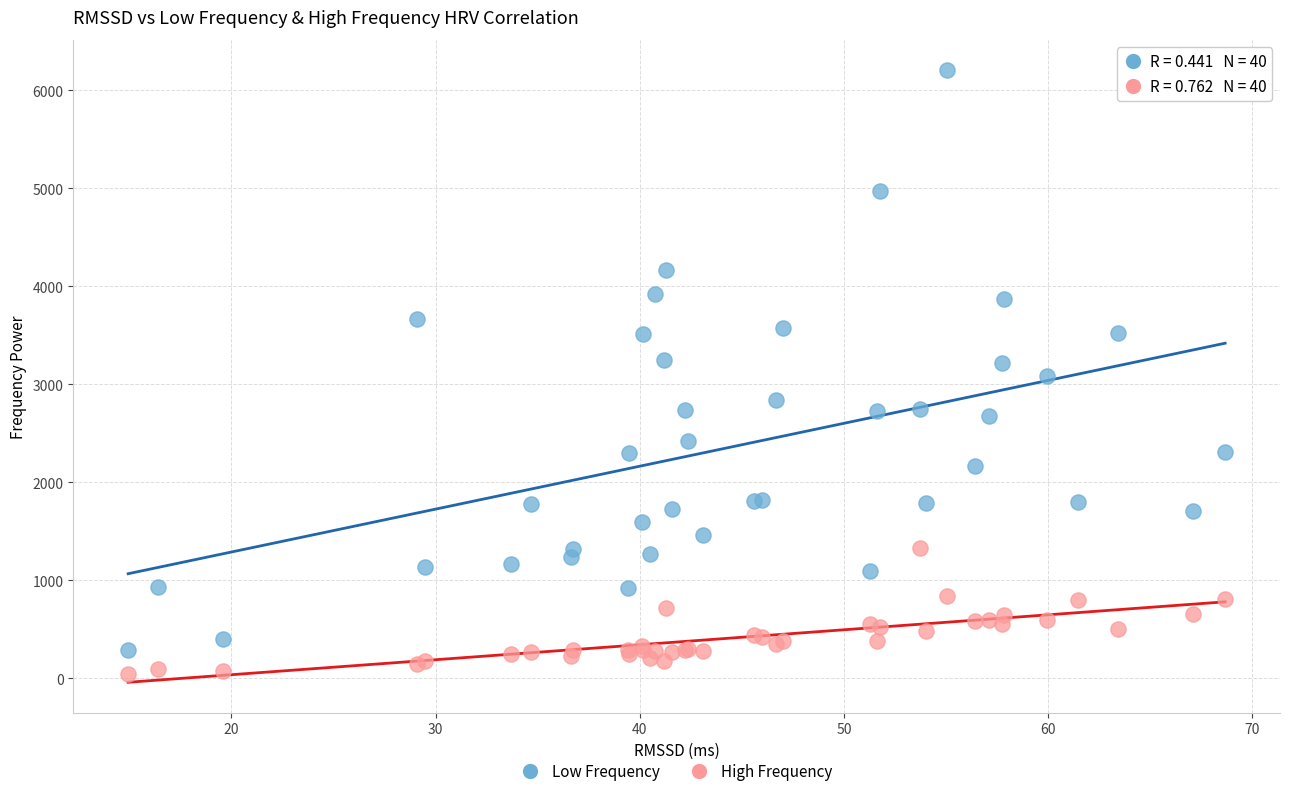

Which series contains the highest Y value?

Low Frequency